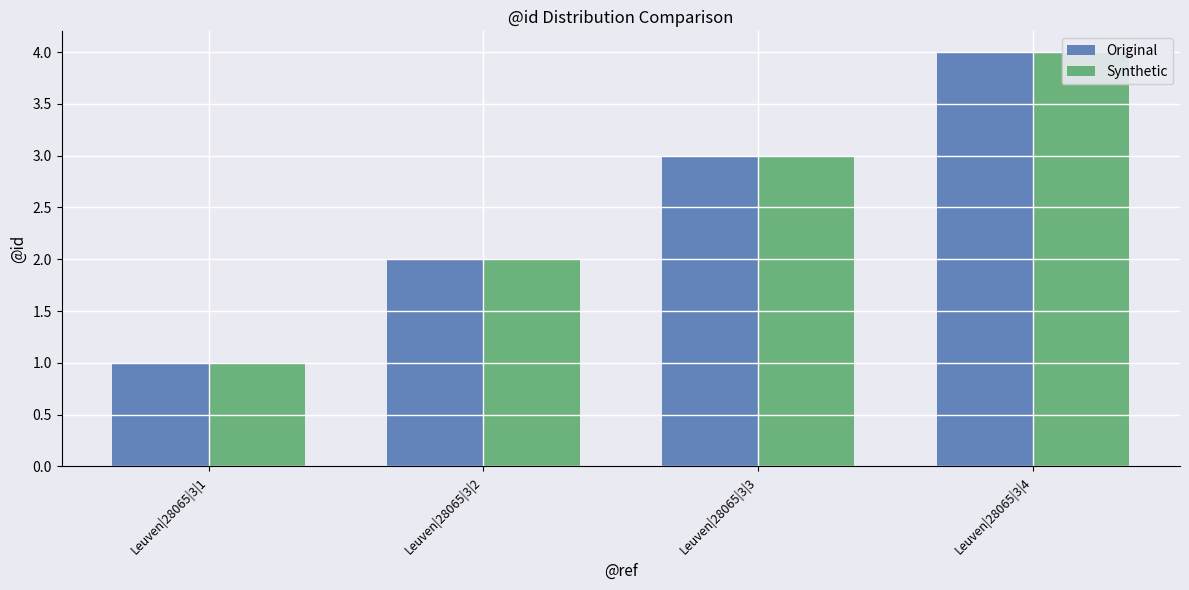

What is the greatest value displayed?

4